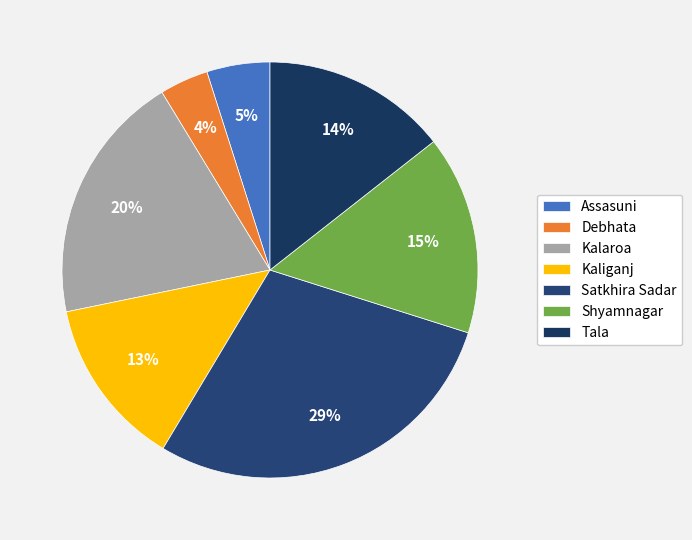

To the nearest percent, what portion does Kaliganj represent?

13%